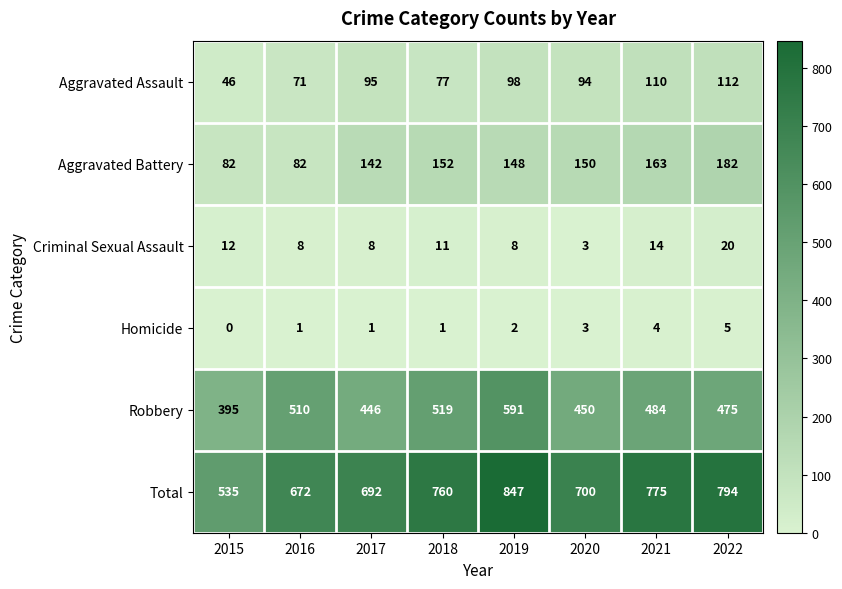

What is the difference between the highest and lowest values at 2020?

697